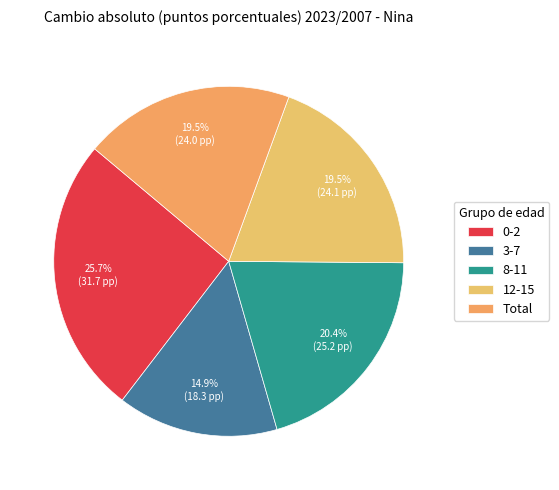

To the nearest percent, what is the difference between the largest and smallest slice percentages?

11%